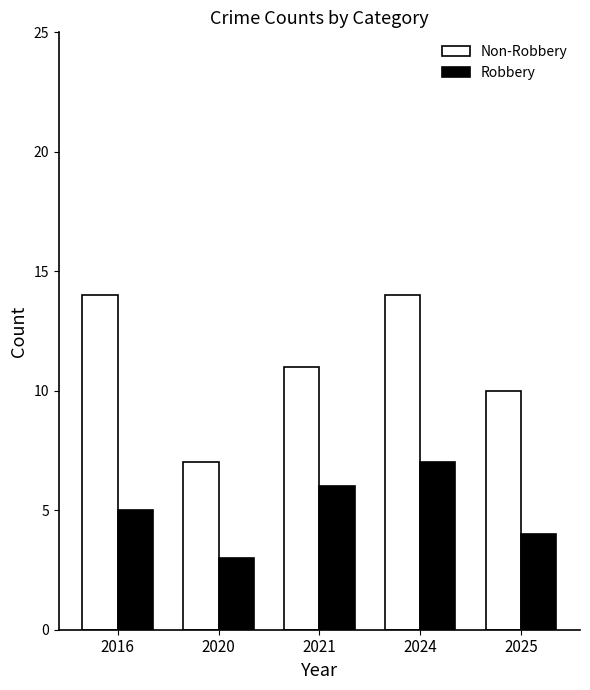

Count the number of categories in the chart.

5